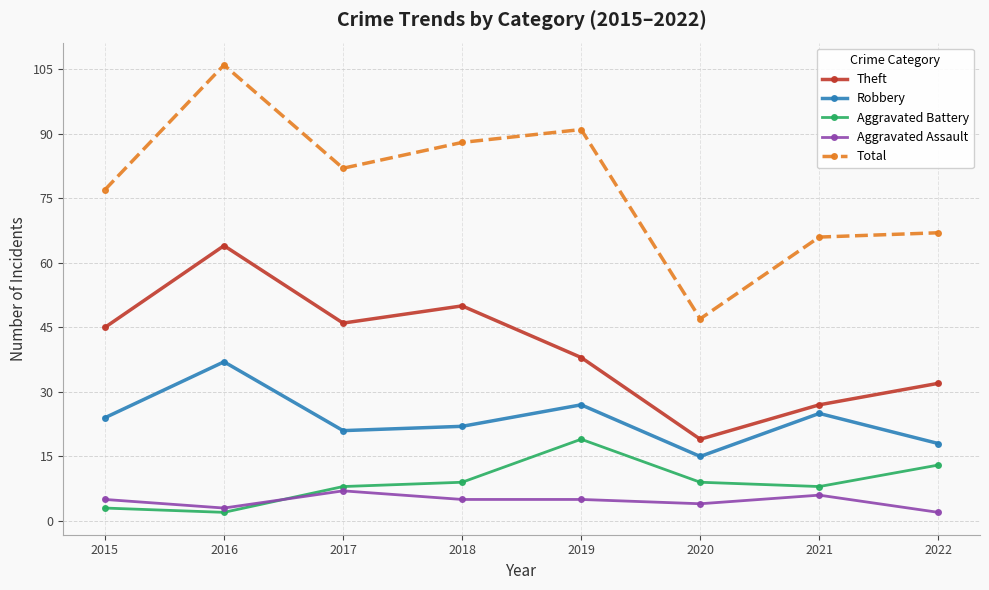

What is the average value of the Aggravated Battery series?

9